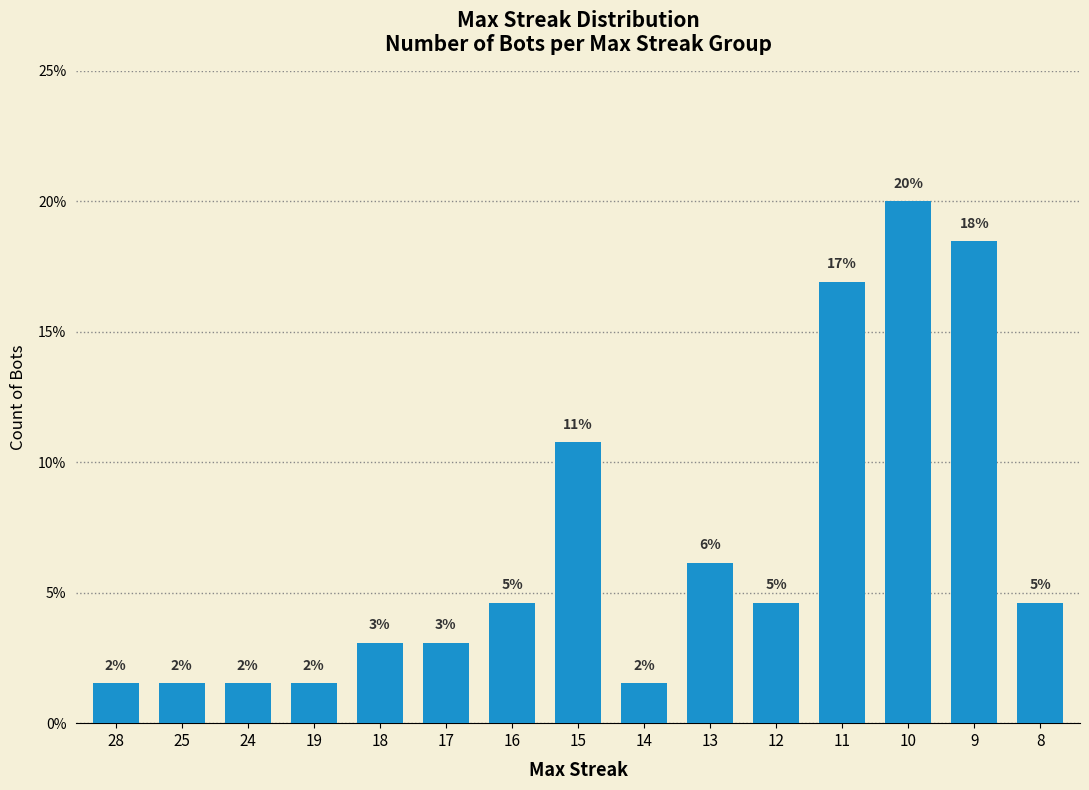

True or false: the data shows 1.5 at 17.

False